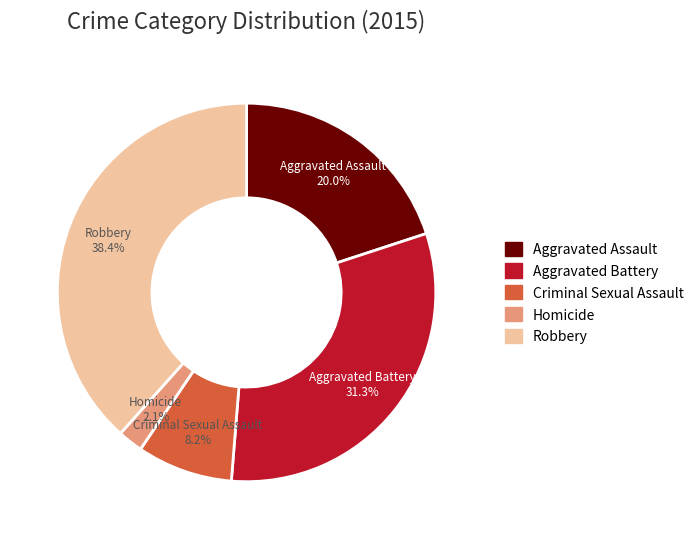

How many slices are in this pie chart?

5